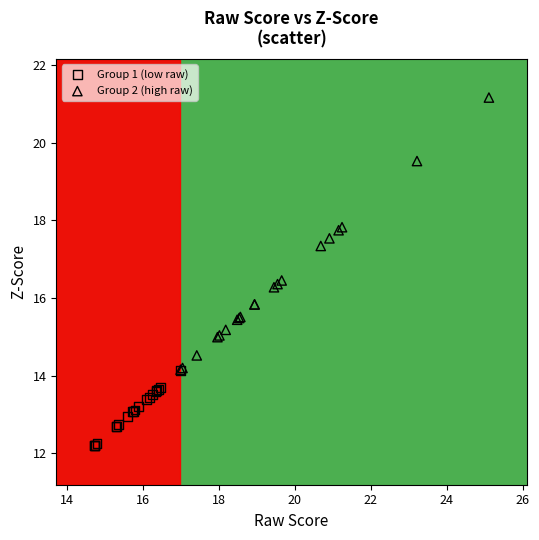

Which series contains the lowest Y value?

Group 1 (low raw)